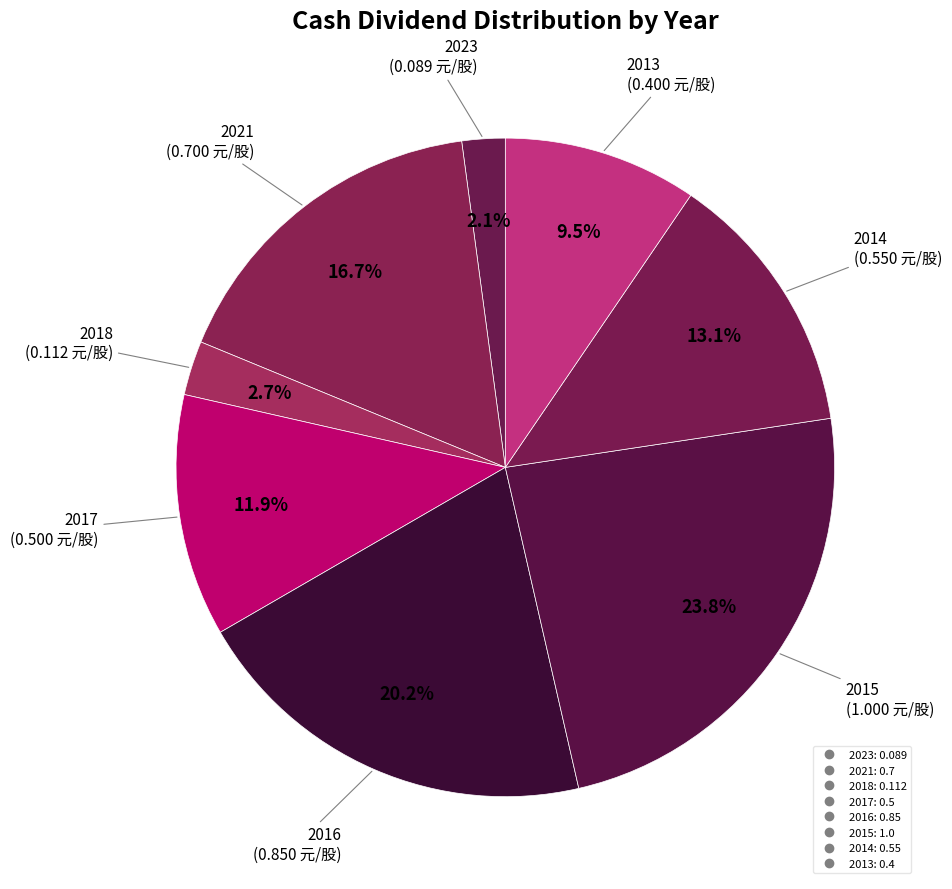

Do 2017 and 2013 together represent more than half of the pie?

No